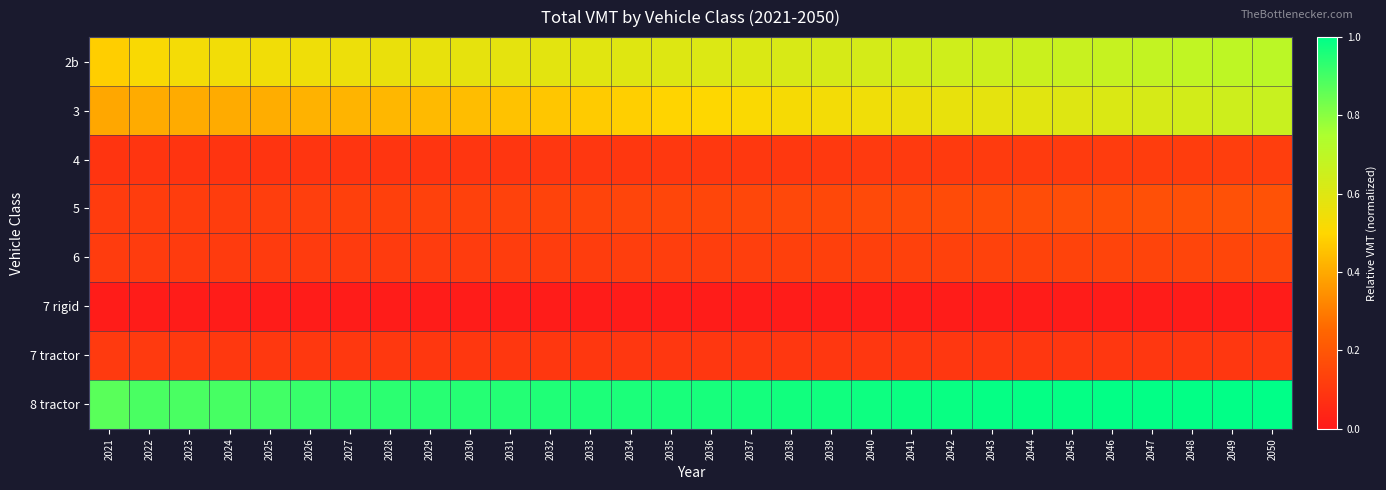

Rank the series at 2036 from highest to lowest value.

8 tractor, 2b, 3, 5, 6, 4, 7 tractor, 7 rigid